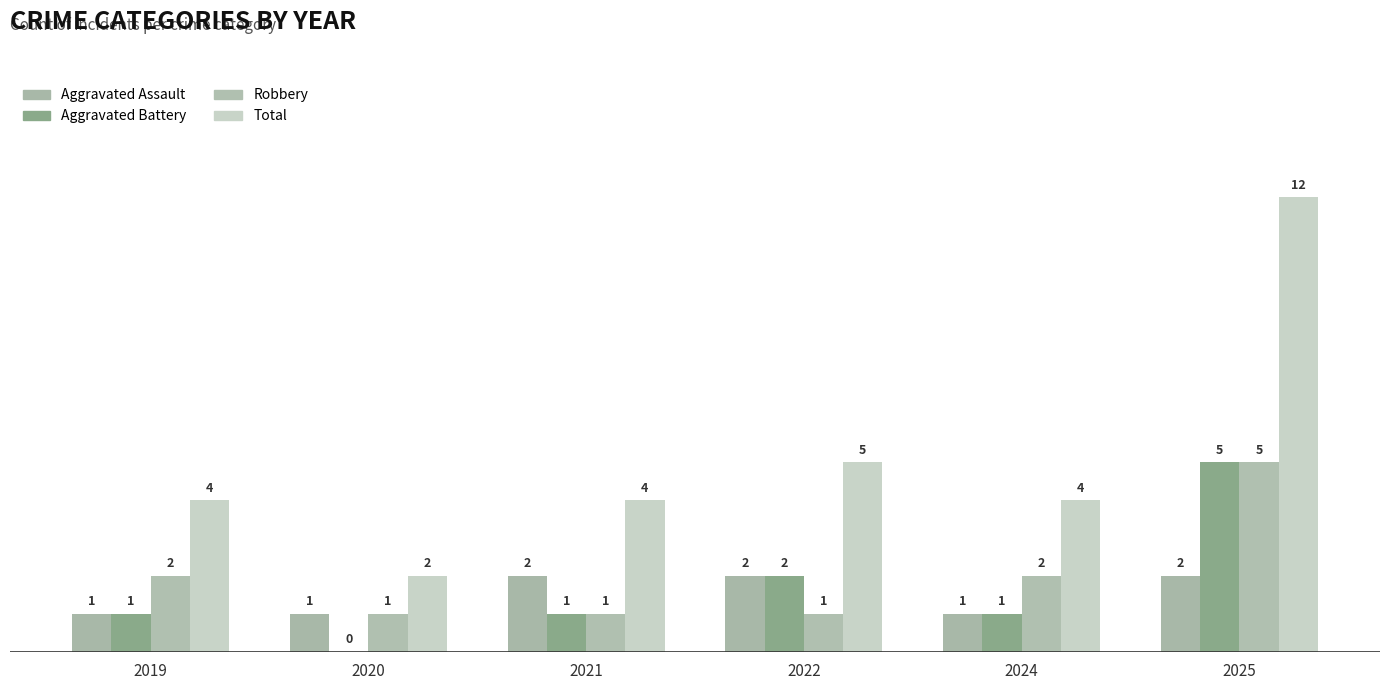

List the labels in order of Total value, smallest first.

2020, 2019, 2021, 2024, 2022, 2025